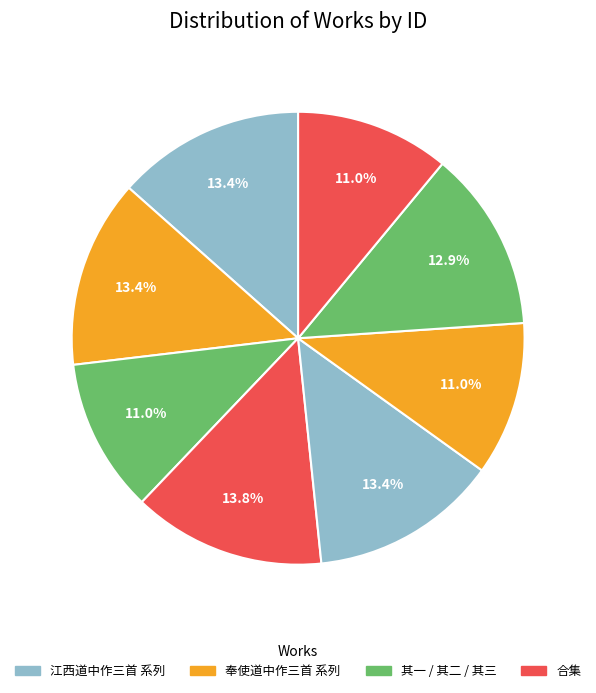

Which slice is the smallest?

奉使道中作三首 其三